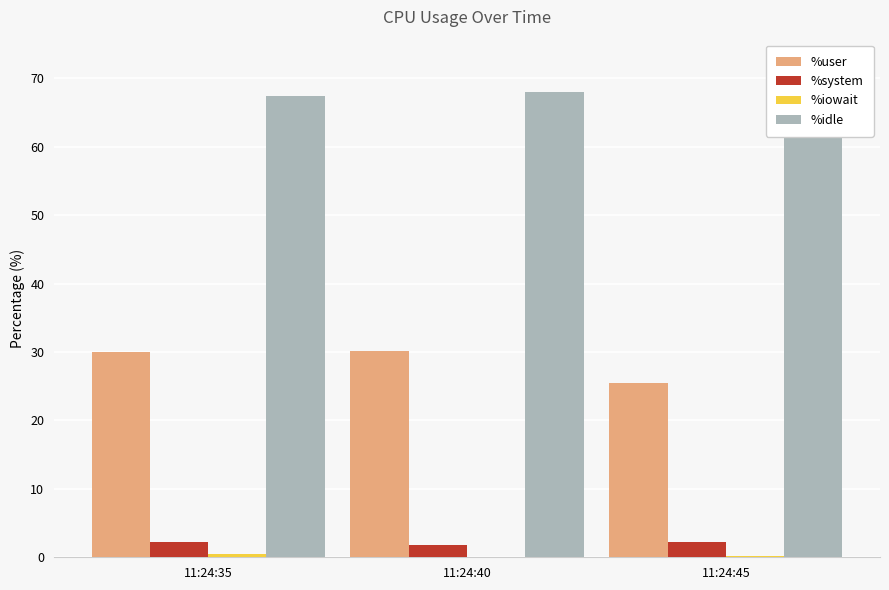

At which label does %iowait reach its minimum?

11:24:40